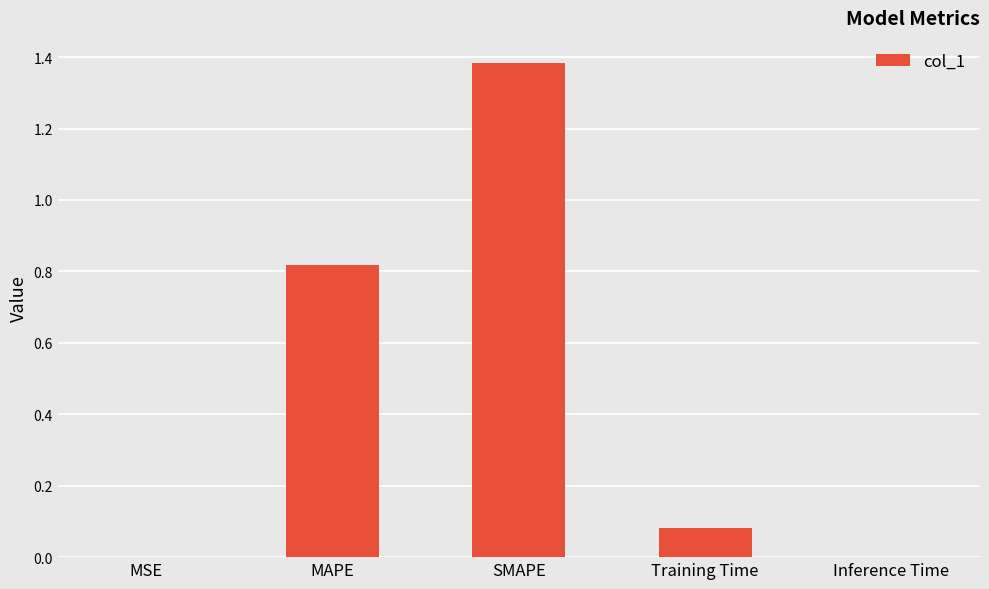

Which label corresponds to the largest value in the chart?

SMAPE